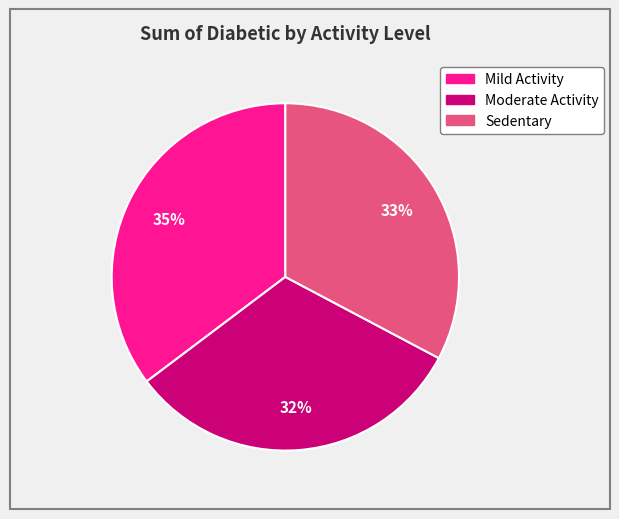

Do Sedentary and Moderate Activity together represent more than half of the pie?

Yes